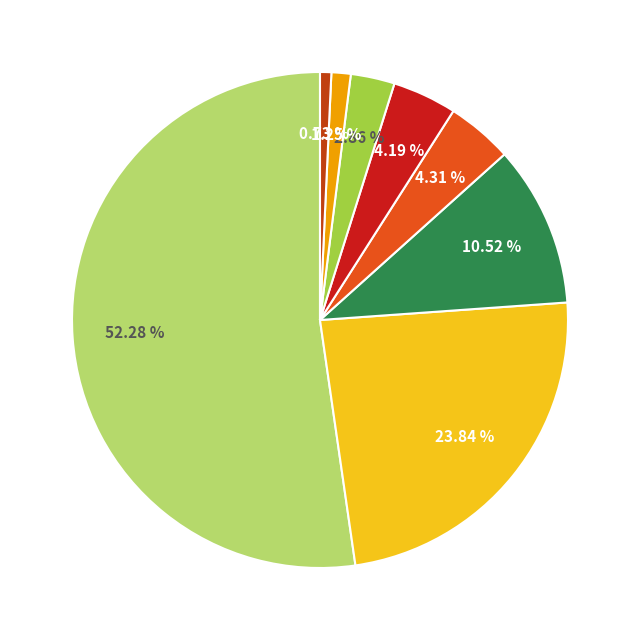

Count the number of slices in the pie.

8